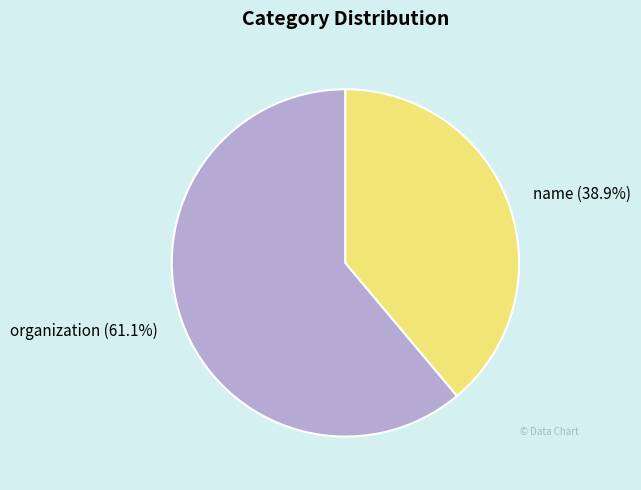

Is organization the majority of the pie?

Yes